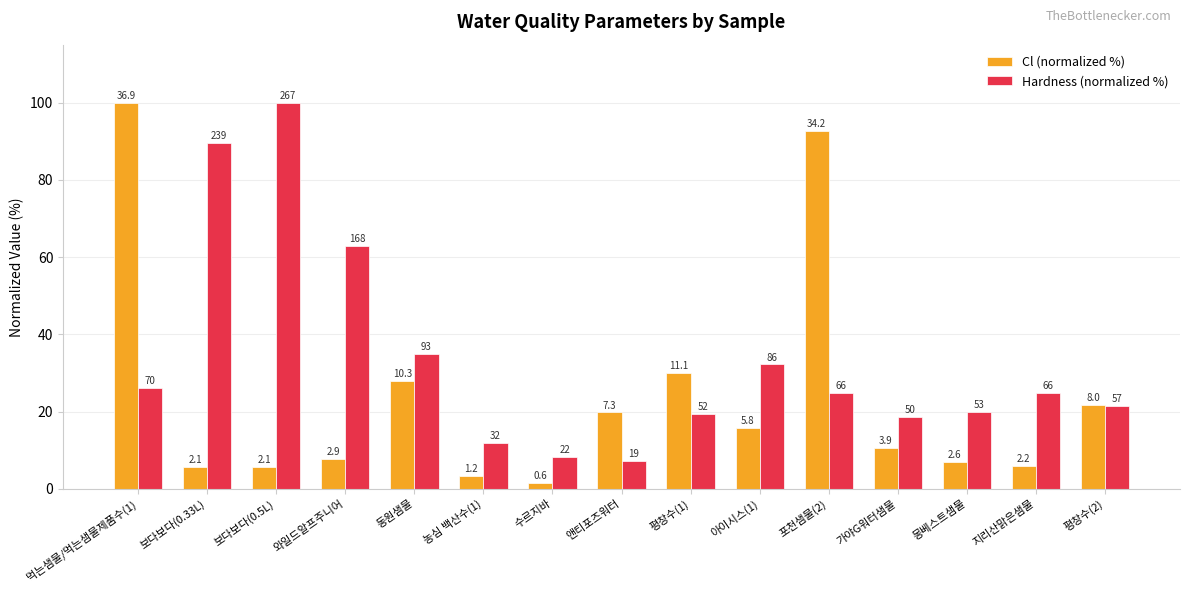

Reading right to left, what are all the values shown in this chart?

Cl (normalized %): 평창수(2)=21.7	지리산맑은샘물=6.0	몽베스트샘물=7.0	가야G워터샘물=10.6	포천샘물(2)=92.7	아이시스(1)=15.7	평창수(1)=30.1	앤티포즈워터=19.8	수르지바=1.6	농심 백산수(1)=3.3	동원샘물=27.9	와일드알프주니어=7.9	보다보다(0.5L)=5.7	보다보다(0.33L)=5.7	먹는샘물/먹는샘물제품수(1)=100.0
Hardness (normalized %): 평창수(2)=21.3	지리산맑은샘물=24.7	몽베스트샘물=19.9	가야G워터샘물=18.7	포천샘물(2)=24.7	아이시스(1)=32.2	평창수(1)=19.5	앤티포즈워터=7.1	수르지바=8.2	농심 백산수(1)=12.0	동원샘물=34.8	와일드알프주니어=62.9	보다보다(0.5L)=100.0	보다보다(0.33L)=89.5	먹는샘물/먹는샘물제품수(1)=26.2